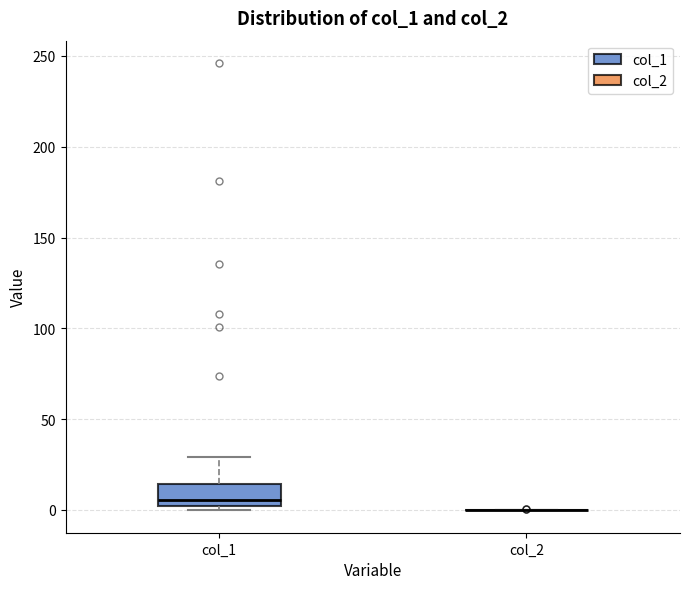

Which box is the tallest, from its lower edge to its upper edge?

col_1